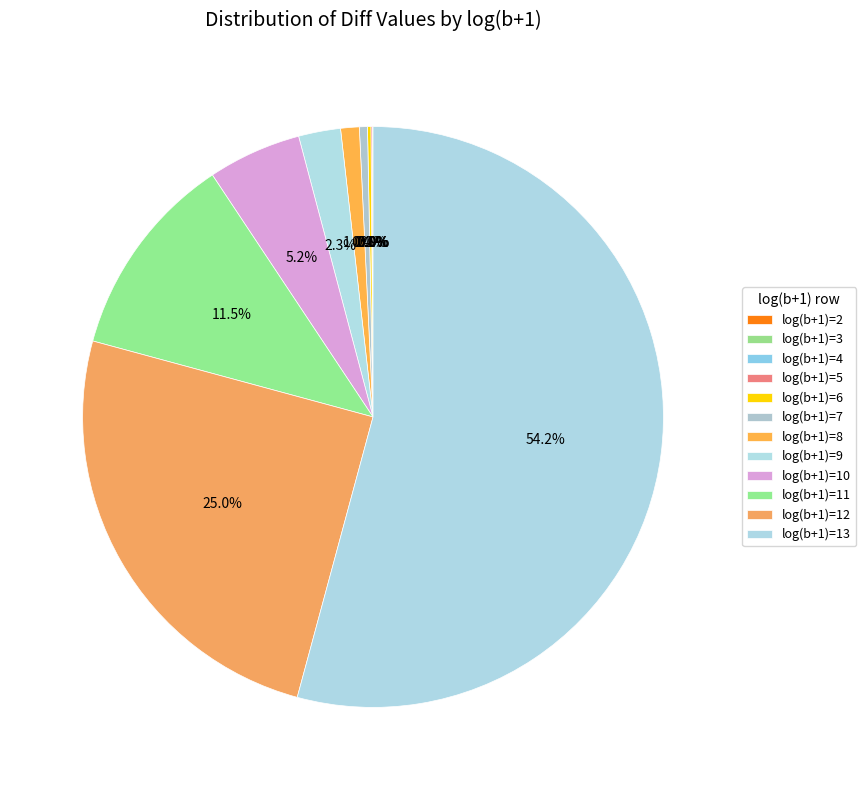

To the nearest percent, what is the difference between the log(b+1)=2 and log(b+1)=13 slice percentages?

54%